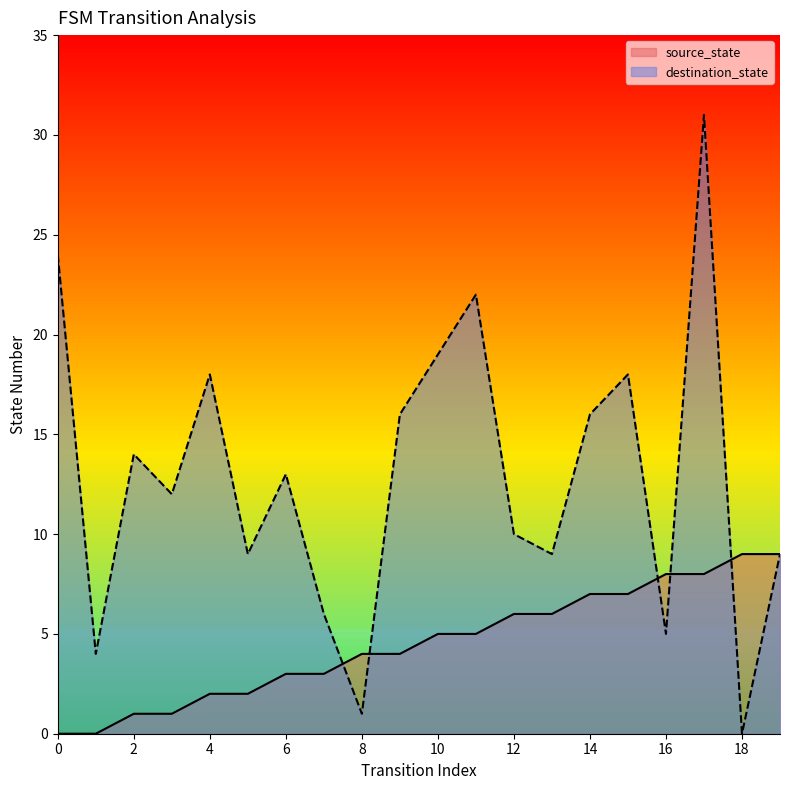

In destination_state, how many points are lower than both neighbors (excluding endpoints)?

7